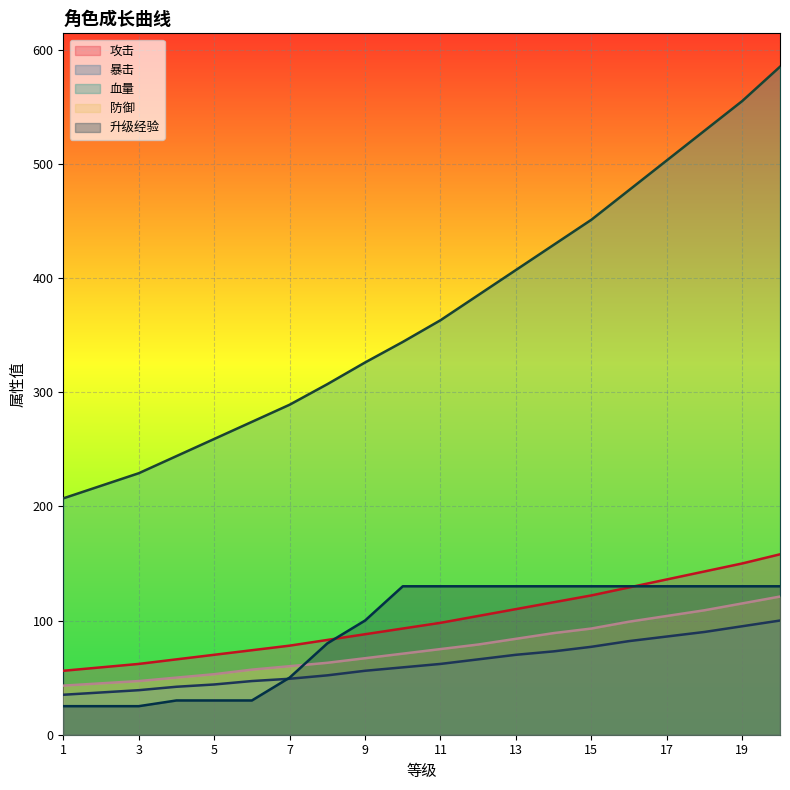

Which category has the lowest value in the 升级经验 series?

1